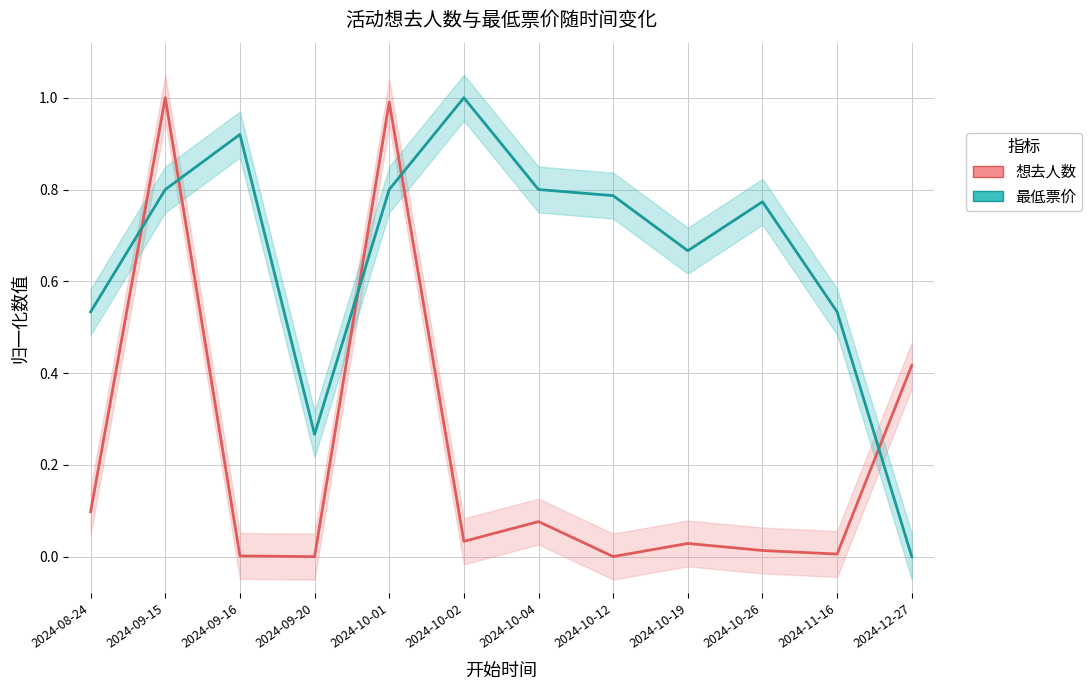

Reading right to left, list all the values displayed in this chart.

想去人数: 2024-12-27=0.4	2024-11-16=0.0	2024-10-26=0.0	2024-10-19=0.0	2024-10-12=0.0	2024-10-04=0.1	2024-10-02=0.0	2024-10-01=1.0	2024-09-20=0.0	2024-09-16=0.0	2024-09-15=1.0	2024-08-24=0.1
最低票价: 2024-12-27=0.0	2024-11-16=0.5	2024-10-26=0.8	2024-10-19=0.7	2024-10-12=0.8	2024-10-04=0.8	2024-10-02=1.0	2024-10-01=0.8	2024-09-20=0.3	2024-09-16=0.9	2024-09-15=0.8	2024-08-24=0.5